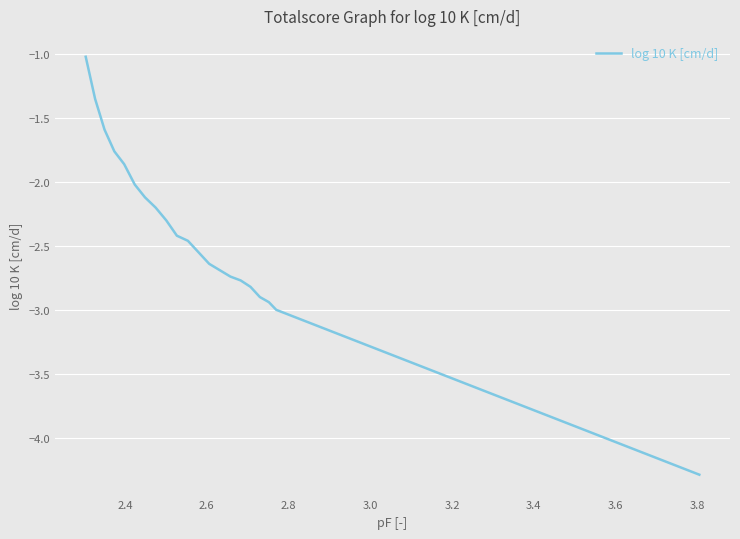

What is the difference between the maximum and minimum values?

3.3